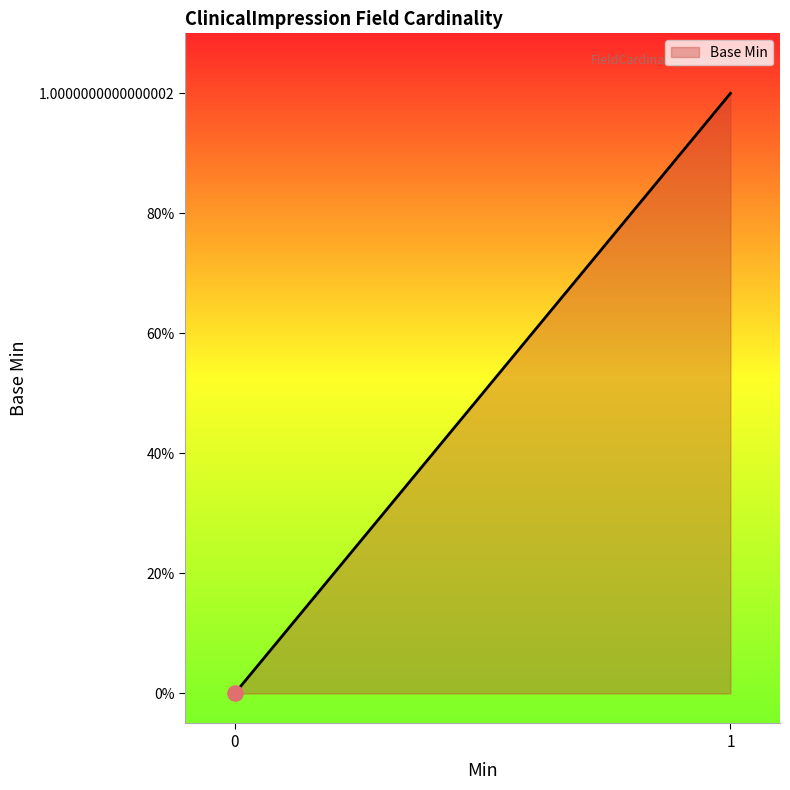

Between 0 and 1, which is larger?

1